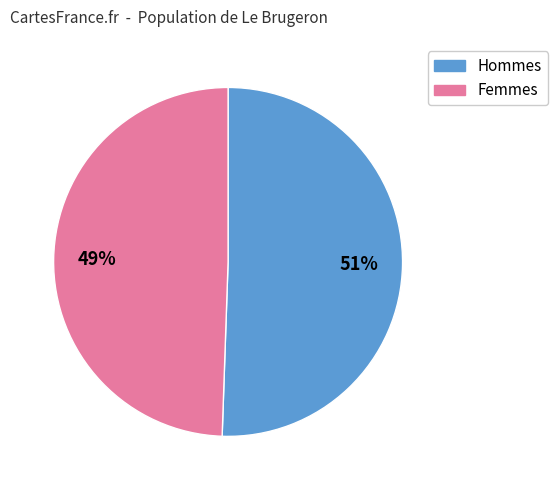

Is there a majority slice in this chart?

Yes